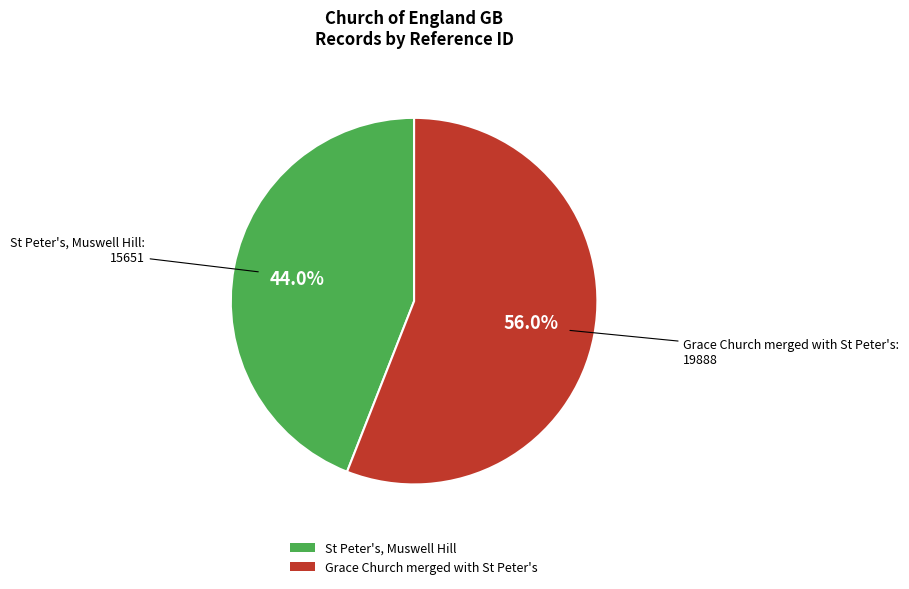

Do Grace Church merged with St Peter's and St Peter's, Muswell Hill together represent more than half of the pie?

Yes